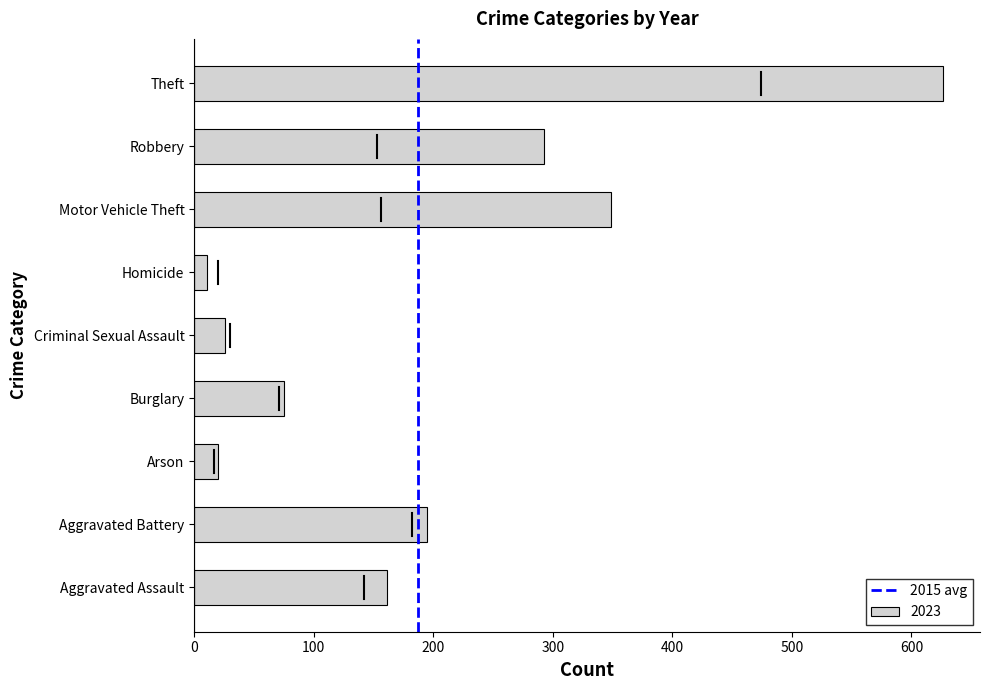

True or false: the data shows 92 at Aggravated Battery.

False